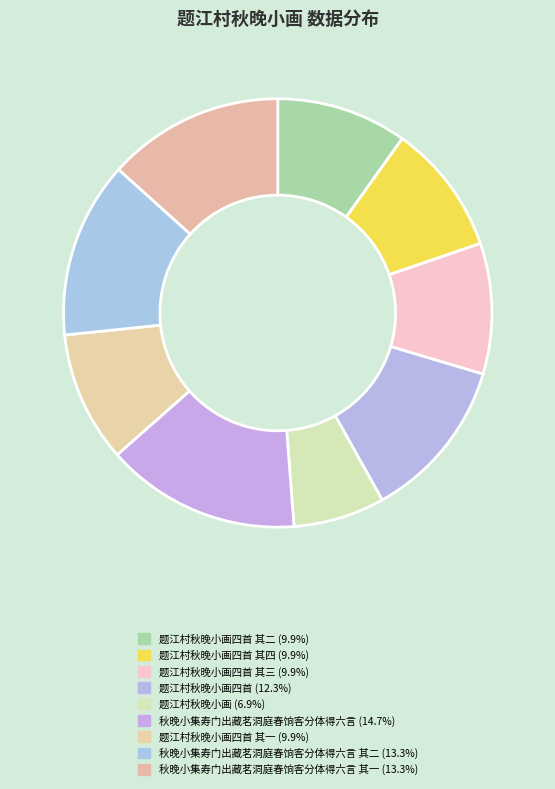

Count the number of slices in the pie.

9